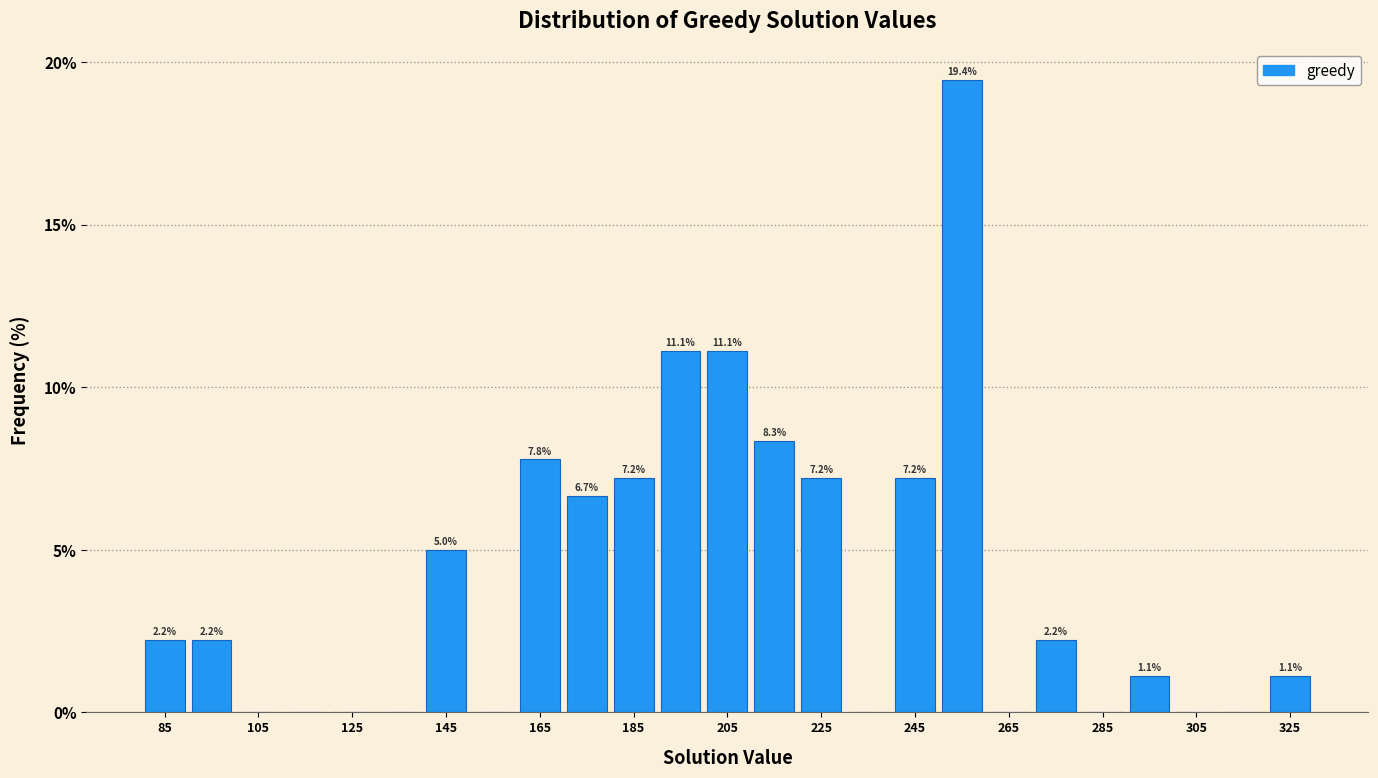

Which range on the x-axis has the tallest bar?

250 to 260